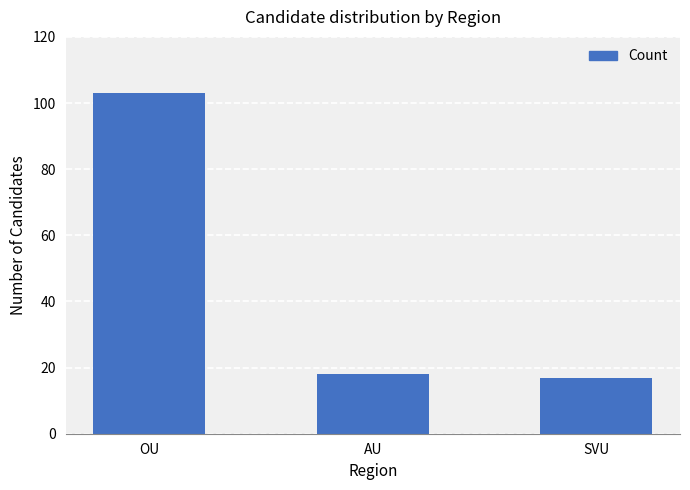

Where is the data nearest to the value 60?

AU